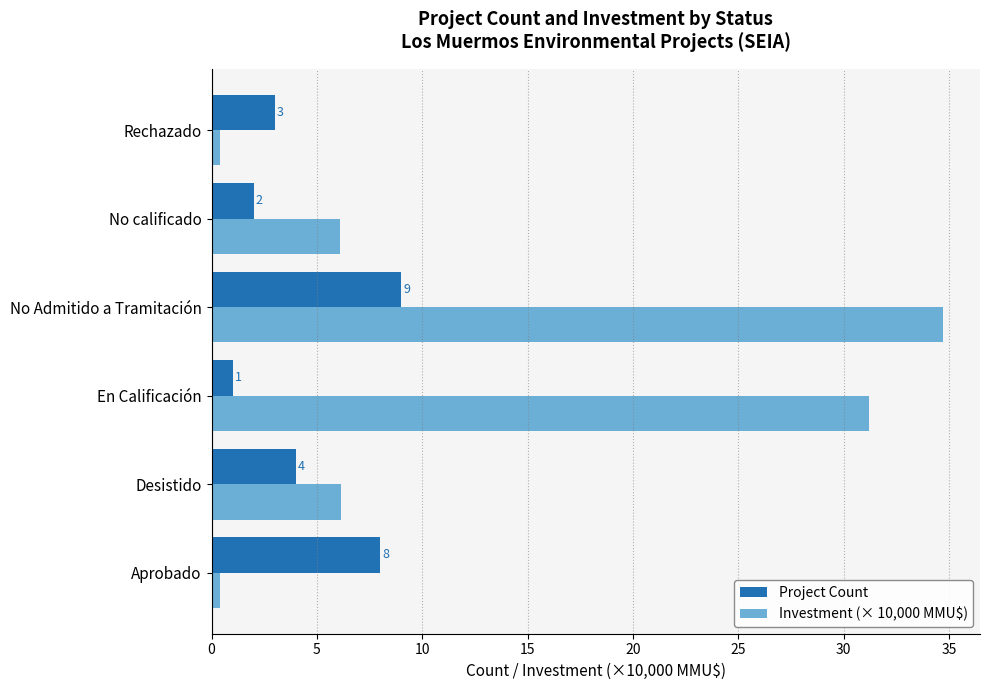

True or false: Project Count has a value of 6.2 at No Admitido a Tramitación.

False